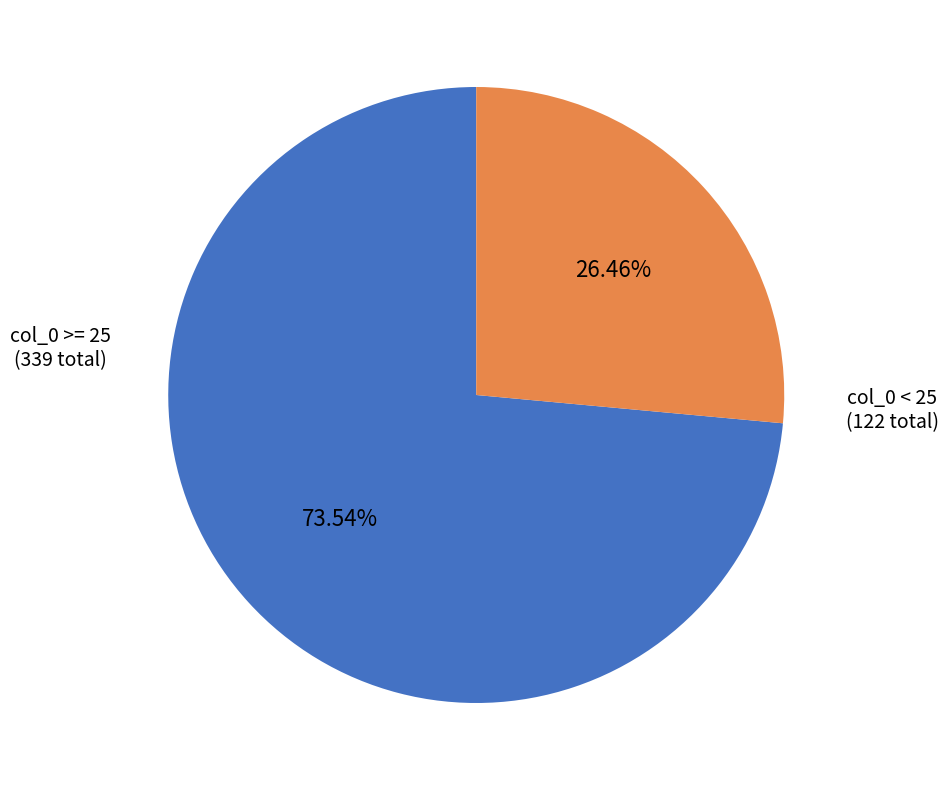

What is the ratio of the value at col_0 >= 25 (339 total) to the value at col_0 < 25 (122 total)?

2.8